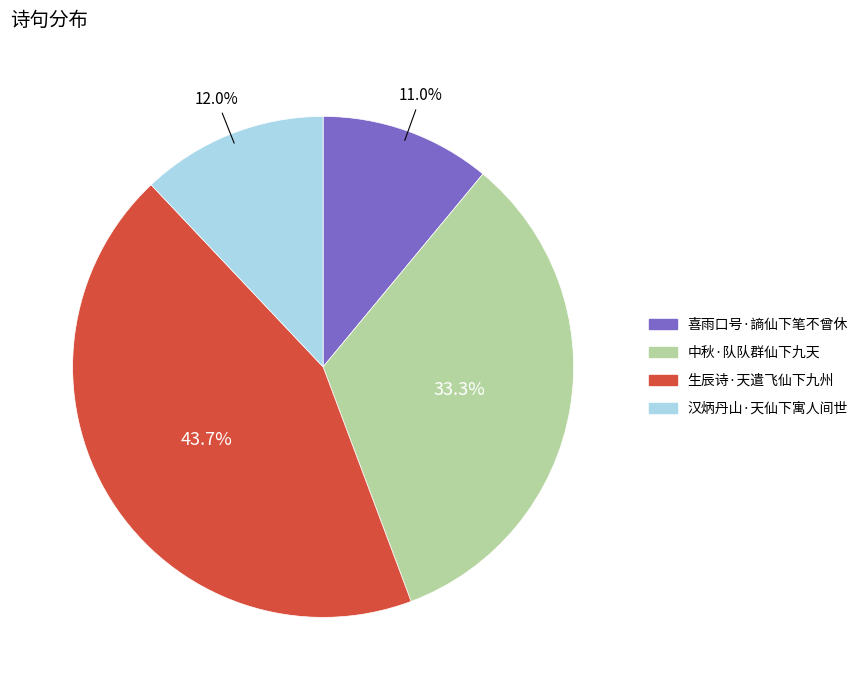

The 生辰诗·天遣飞仙下九州 slice represents 53% of the pie. True or false?

False